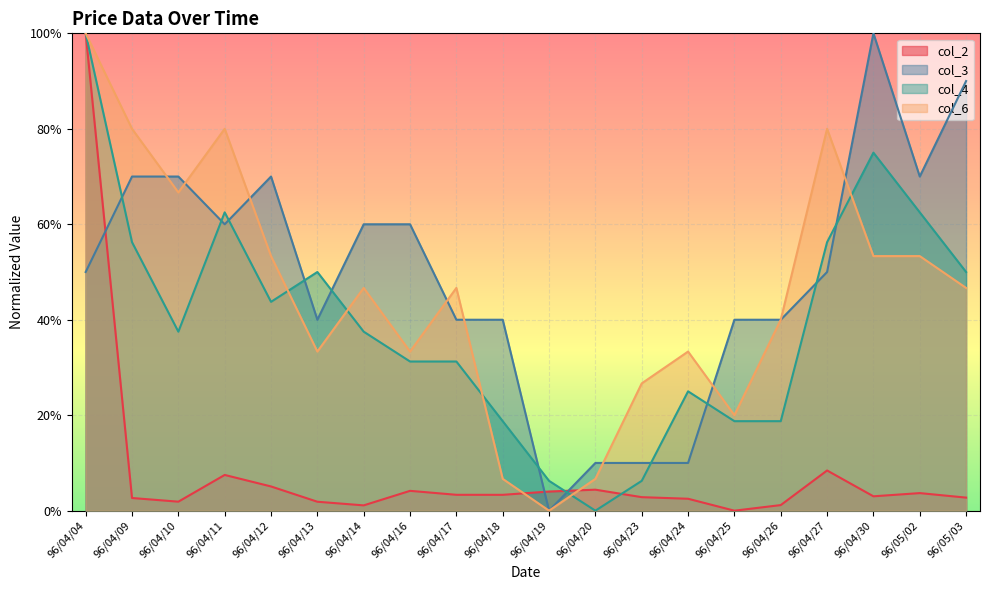

Reading left to right, extract all data points from this chart.

col_2: 96/04/04=1.0	96/04/09=0.0	96/04/10=0.0	96/04/11=0.1	96/04/12=0.1	96/04/13=0.0	96/04/14=0.0	96/04/16=0.0	96/04/17=0.0	96/04/18=0.0	96/04/19=0.0	96/04/20=0.0	96/04/23=0.0	96/04/24=0.0	96/04/25=0.0	96/04/26=0.0	96/04/27=0.1	96/04/30=0.0	96/05/02=0.0	96/05/03=0.0
col_3: 96/04/04=0.5	96/04/09=0.7	96/04/10=0.7	96/04/11=0.6	96/04/12=0.7	96/04/13=0.4	96/04/14=0.6	96/04/16=0.6	96/04/17=0.4	96/04/18=0.4	96/04/19=0.0	96/04/20=0.1	96/04/23=0.1	96/04/24=0.1	96/04/25=0.4	96/04/26=0.4	96/04/27=0.5	96/04/30=1.0	96/05/02=0.7	96/05/03=0.9
col_4: 96/04/04=1.0	96/04/09=0.6	96/04/10=0.4	96/04/11=0.6	96/04/12=0.4	96/04/13=0.5	96/04/14=0.4	96/04/16=0.3	96/04/17=0.3	96/04/18=0.2	96/04/19=0.1	96/04/20=0.0	96/04/23=0.1	96/04/24=0.2	96/04/25=0.2	96/04/26=0.2	96/04/27=0.6	96/04/30=0.8	96/05/02=0.6	96/05/03=0.5
col_6: 96/04/04=1.0	96/04/09=0.8	96/04/10=0.7	96/04/11=0.8	96/04/12=0.5	96/04/13=0.3	96/04/14=0.5	96/04/16=0.3	96/04/17=0.5	96/04/18=0.1	96/04/19=0.0	96/04/20=0.1	96/04/23=0.3	96/04/24=0.3	96/04/25=0.2	96/04/26=0.4	96/04/27=0.8	96/04/30=0.5	96/05/02=0.5	96/05/03=0.5